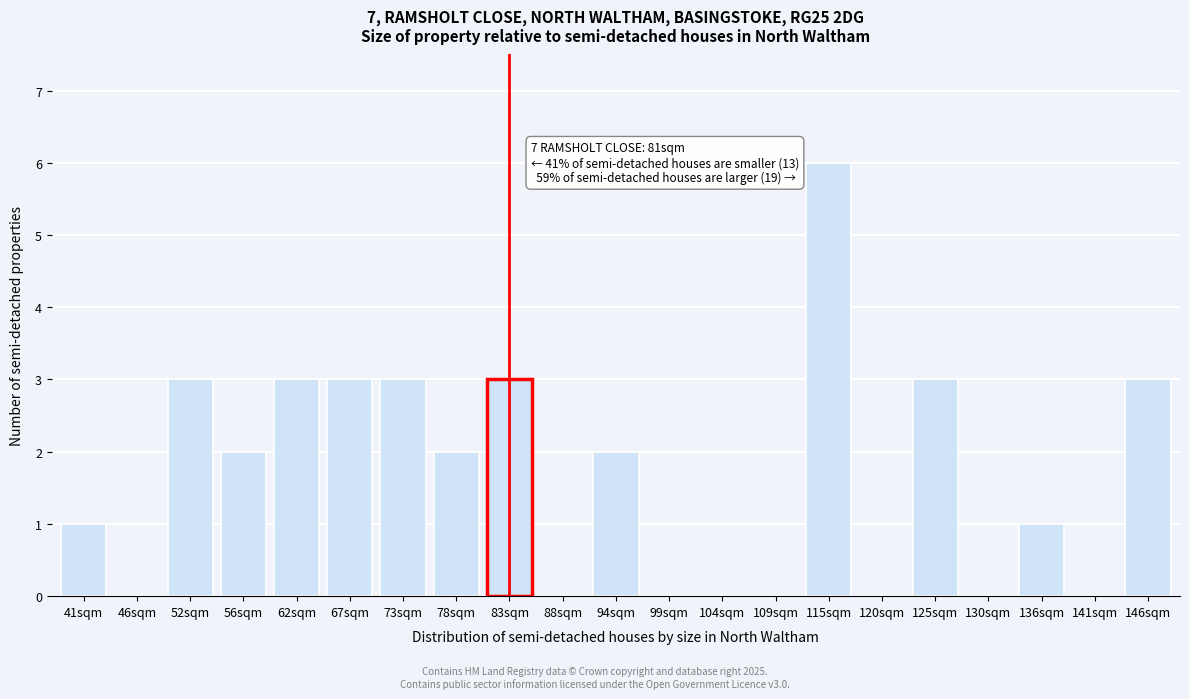

Reading right to left, list all the values displayed in this chart.

146sqm=3	141sqm=0	136sqm=1	130sqm=0	125sqm=3	120sqm=0	115sqm=6	109sqm=0	104sqm=0	99sqm=0	94sqm=2	88sqm=0	83sqm=3	78sqm=2	73sqm=3	67sqm=3	62sqm=3	56sqm=2	52sqm=3	46sqm=0	41sqm=1